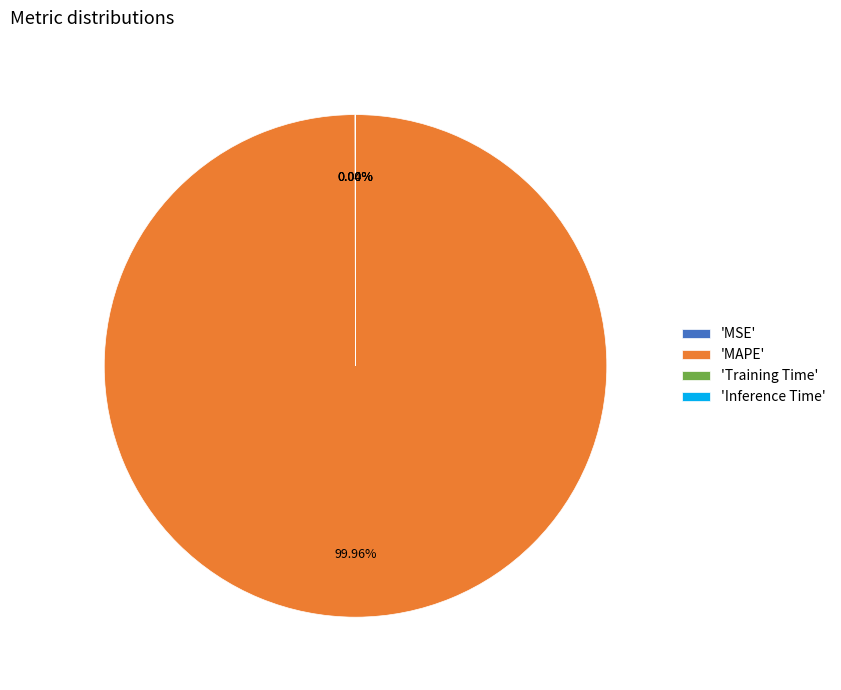

What is the majority slice?

'MAPE'